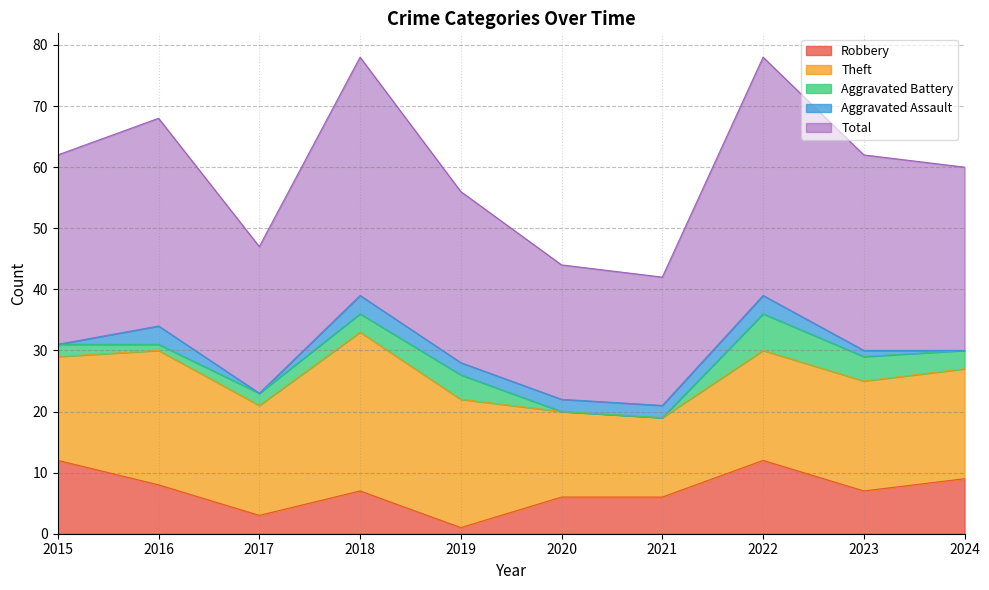

At how many categories does at least one series exceed 6?

10